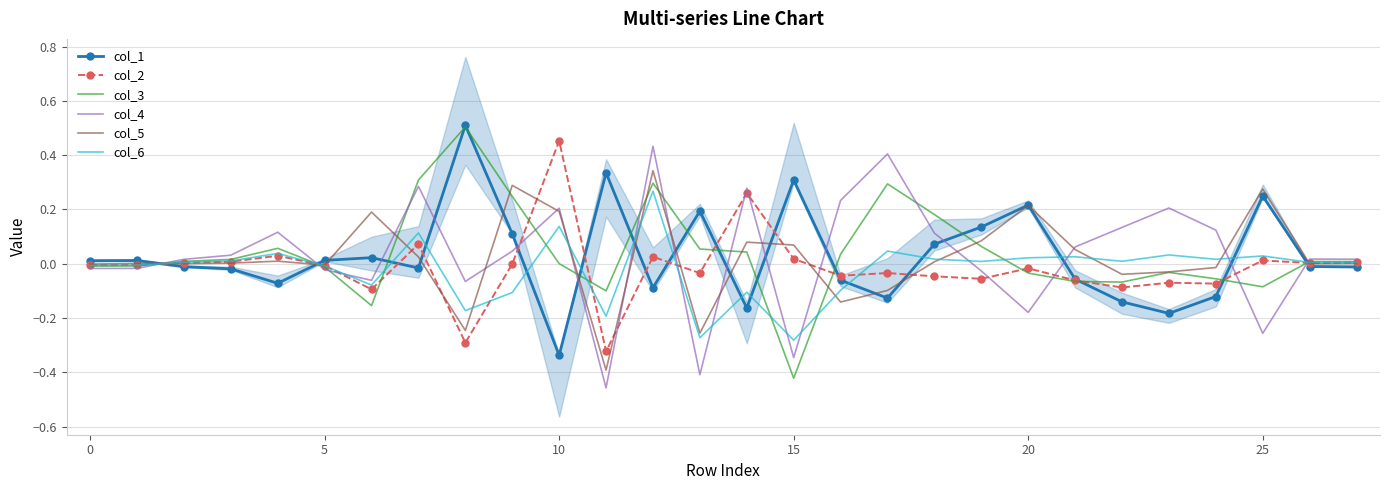

What is the minimum value for col_6?

-0.3